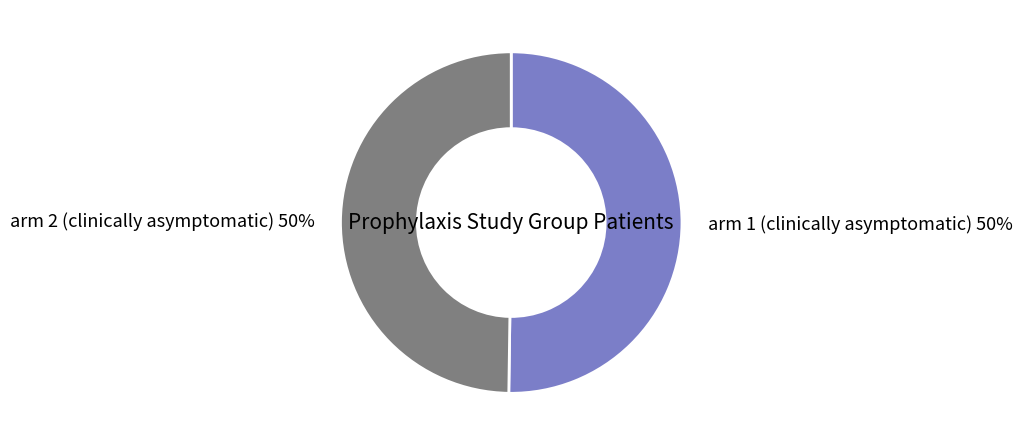

To the nearest percent, what portion does arm 2 (clinically asymptomatic) represent?

50%